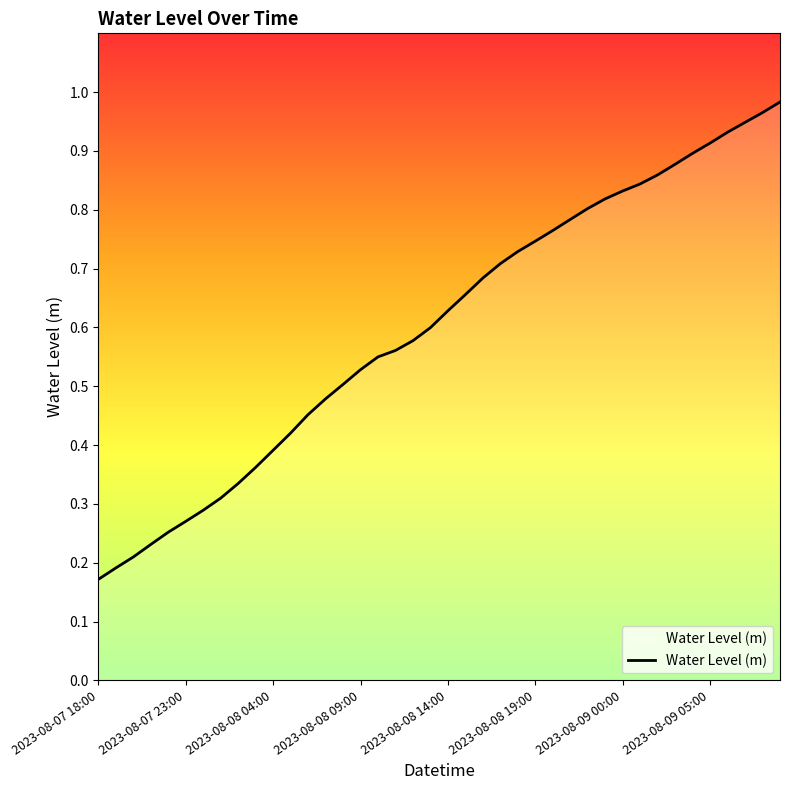

Does the chart display data point markers on the line(s)?

No